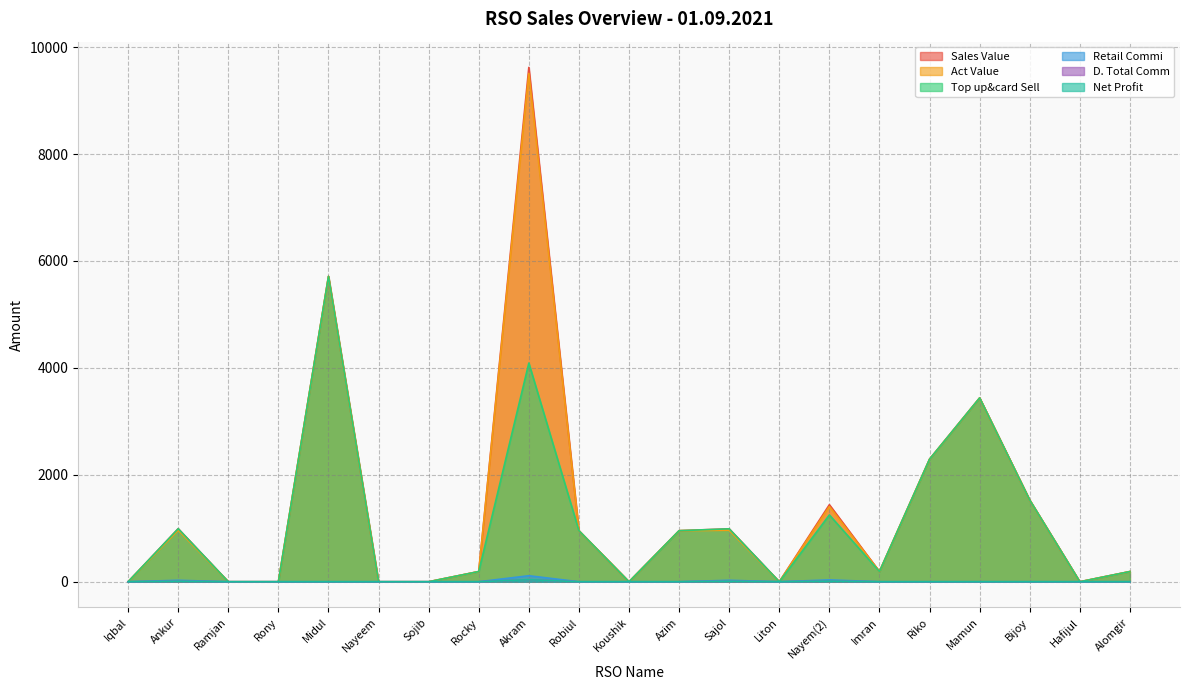

At which category is the sum across all series the highest?

Akram